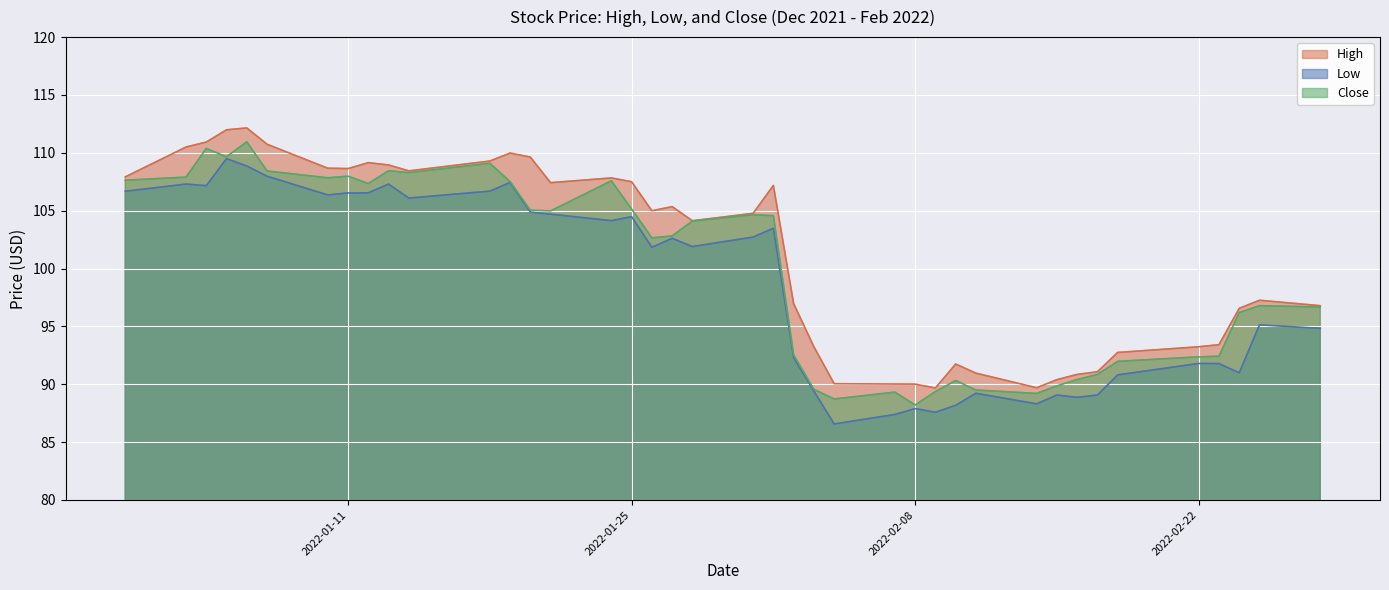

Is the value of Close at 2022-01-14 greater than the value of Low at 2022-02-02?

Yes